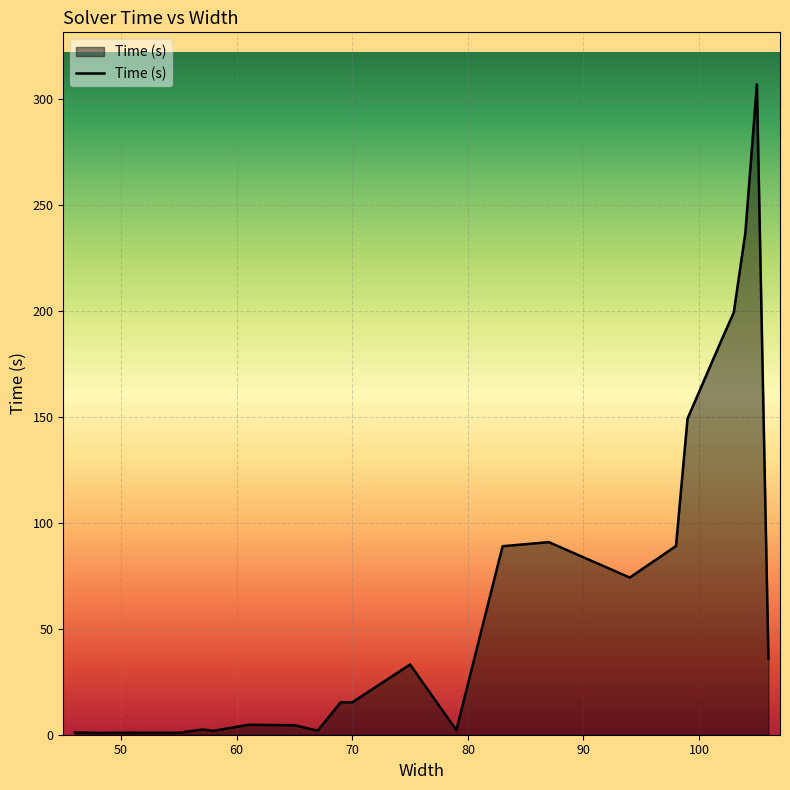

Does the chart display data point markers on the line(s)?

No